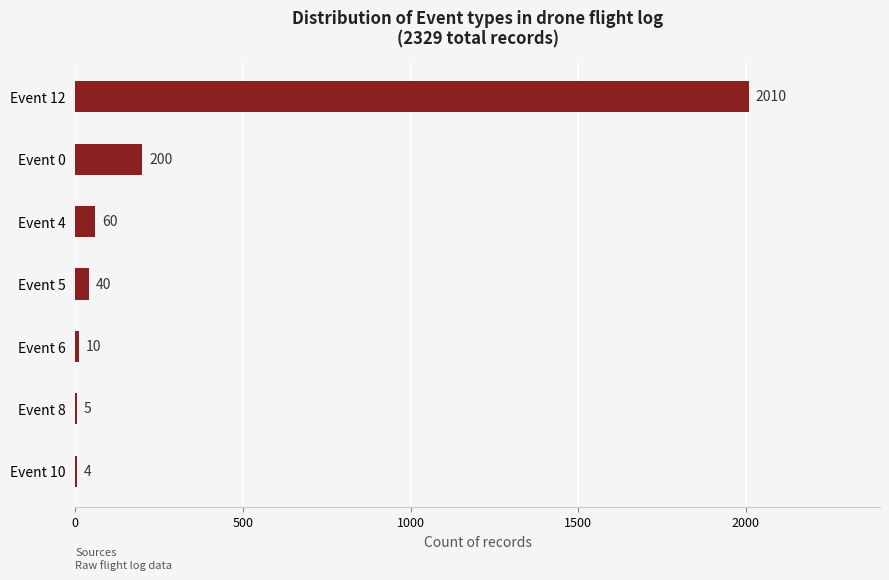

Reading top to bottom, transcribe all the data shown in this chart.

Event 12=2010	Event 0=200	Event 4=60	Event 5=40	Event 6=10	Event 8=5	Event 10=4